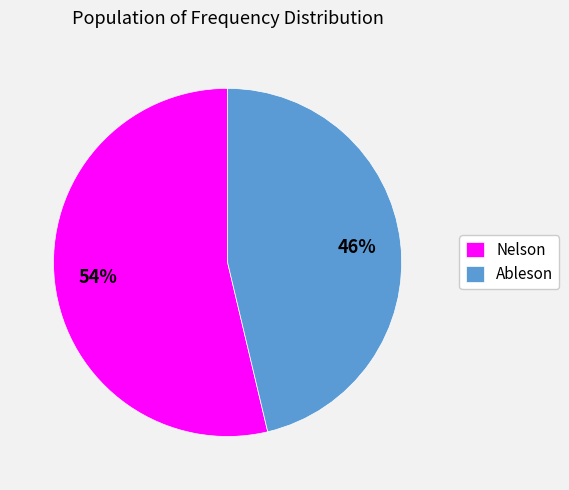

How many segments does this pie chart have?

2